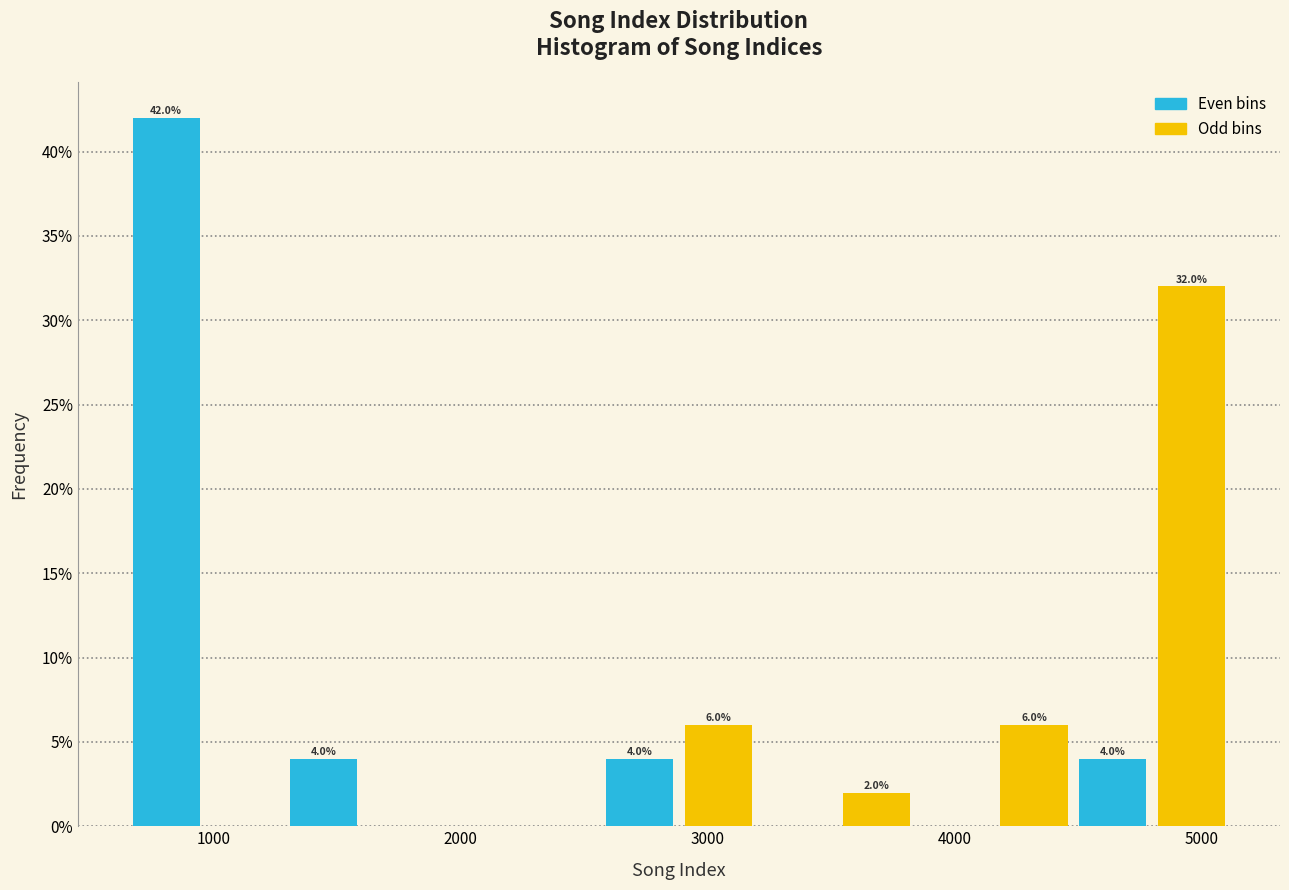

Read against the x-axis, roughly where is the centre of the tallest bar?

800